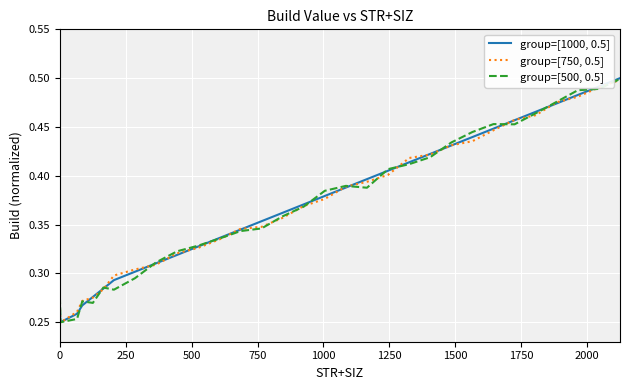

Rank the series by their maximum value, from lowest to highest.

group=[750, 0.5], group=[500, 0.5], group=[1000, 0.5]